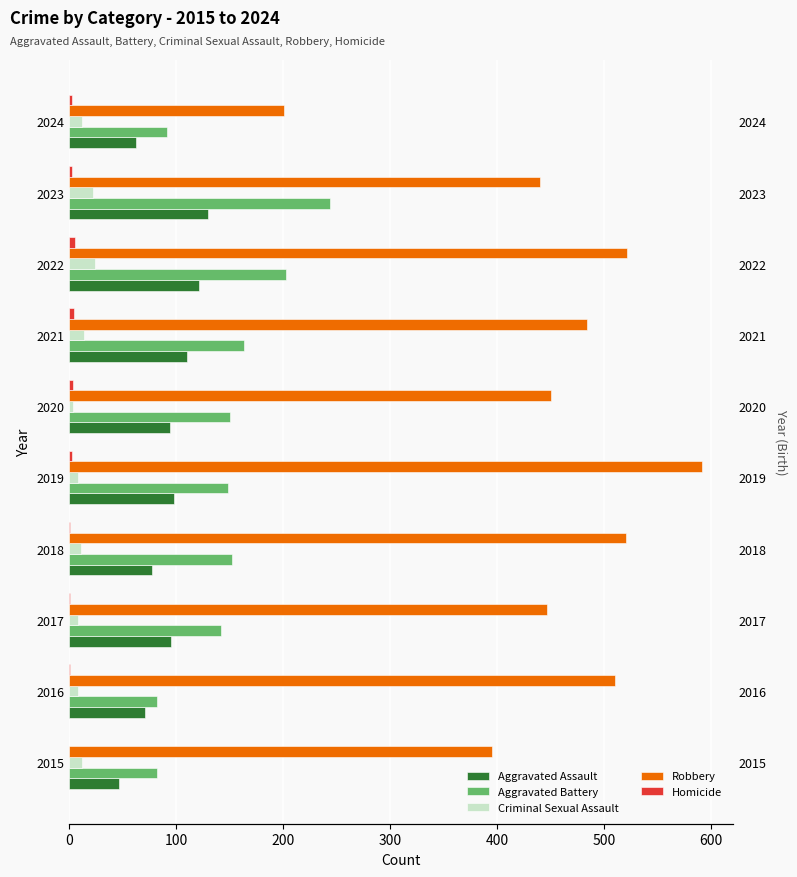

At how many categories does at least one series exceed 420?

8